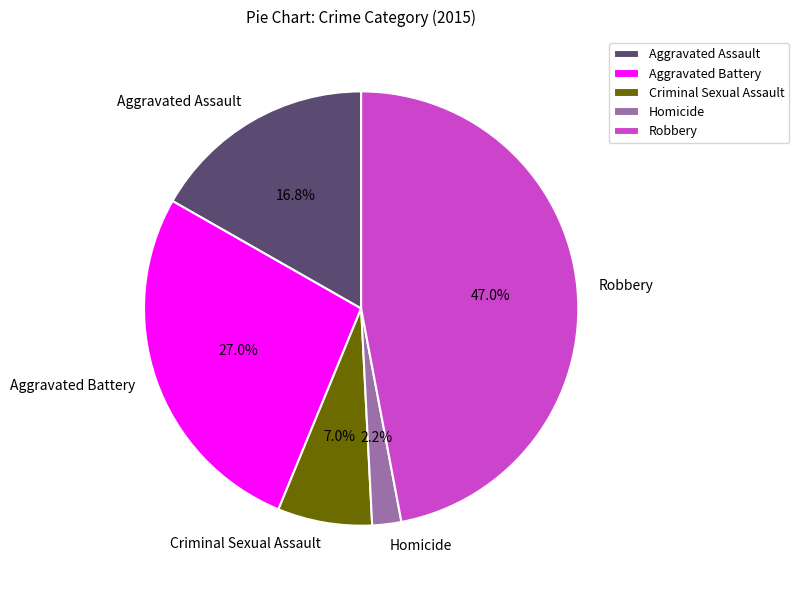

What is the largest slice in the pie chart?

Robbery